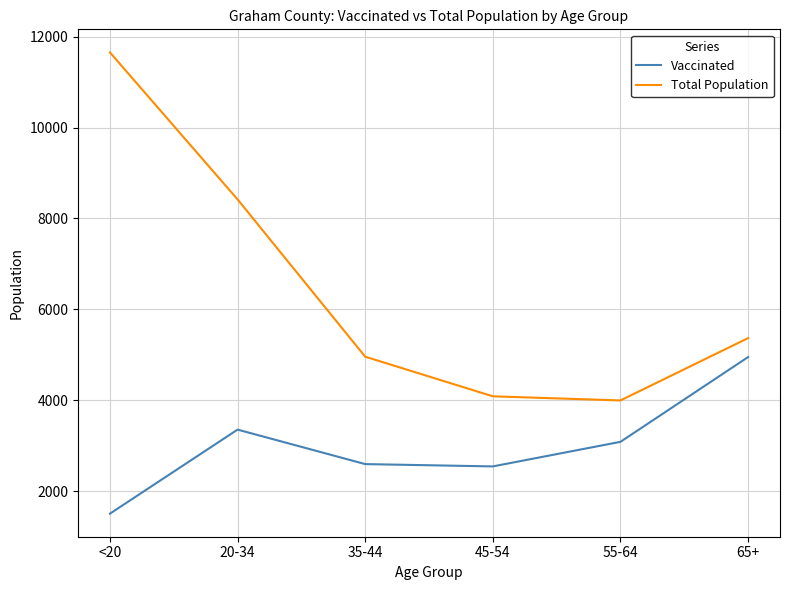

Count the number of data series in this chart.

2